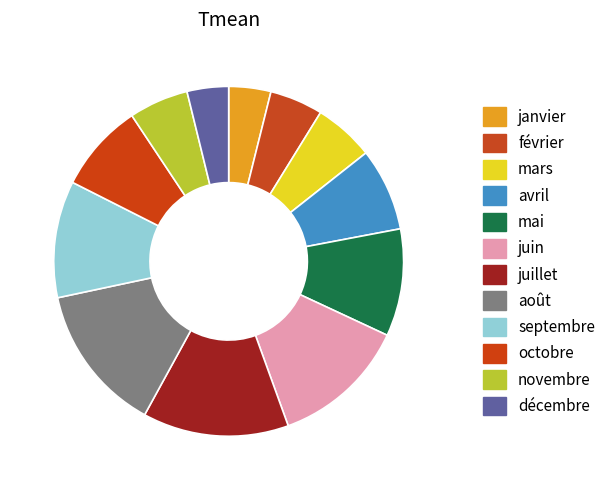

Count the number of slices in the pie.

12